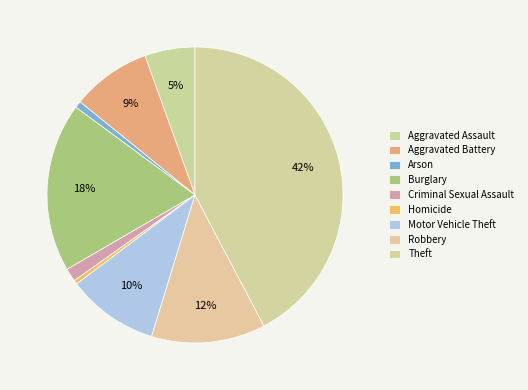

What is the largest slice in the pie chart?

Theft